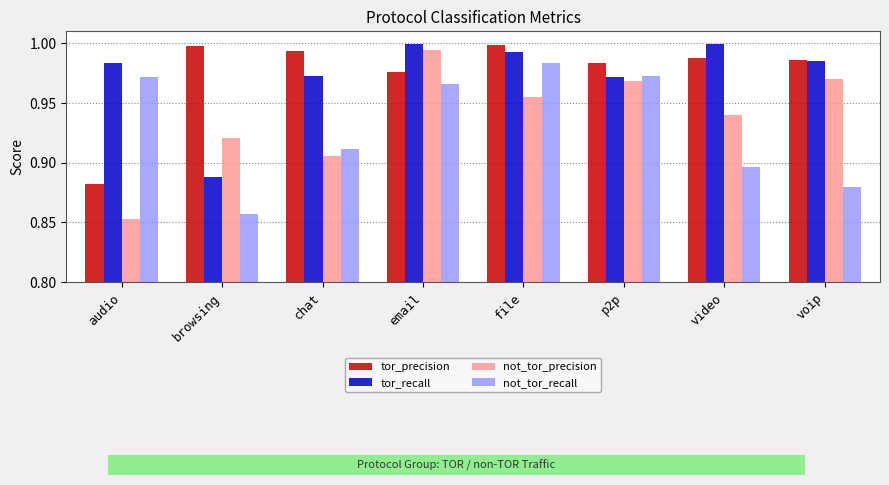

What position from the right is p2p?

3